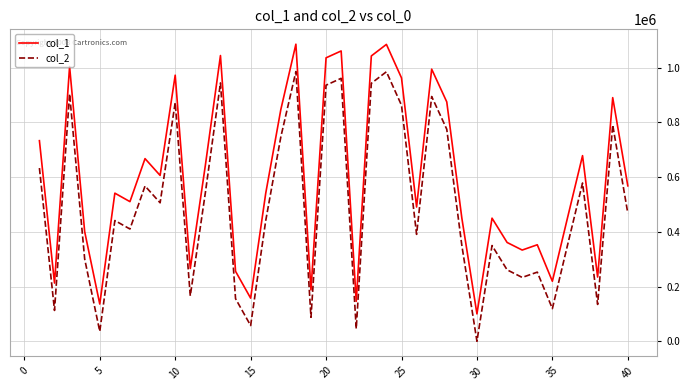

List the series in order of their overall mean, highest first.

col_1, col_2